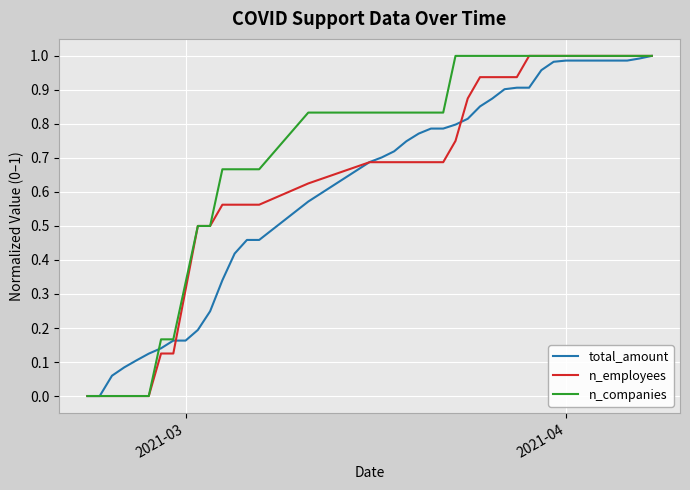

How many lines are shown in the chart?

3